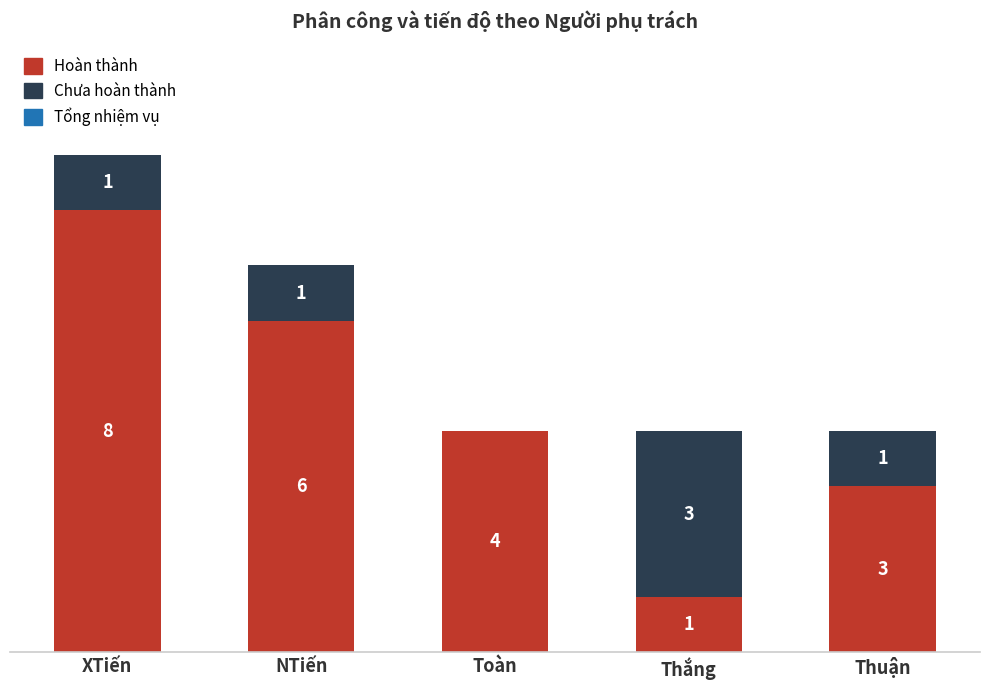

At which category is the sum across all series the highest?

XTiến